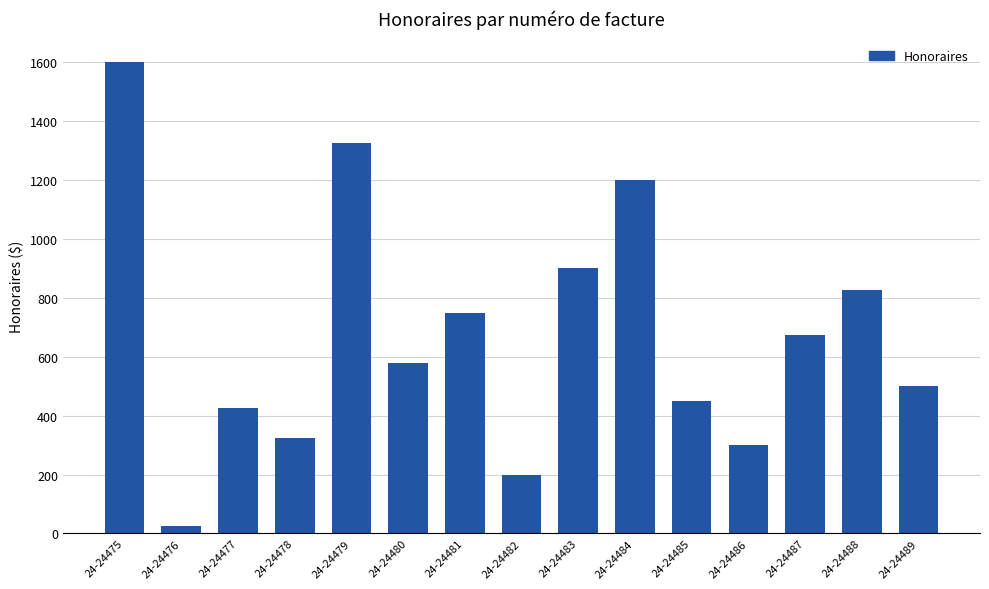

Rank the categories by value from highest to lowest.

24-24475, 24-24479, 24-24484, 24-24483, 24-24488, 24-24481, 24-24487, 24-24480, 24-24489, 24-24485, 24-24477, 24-24478, 24-24486, 24-24482, 24-24476